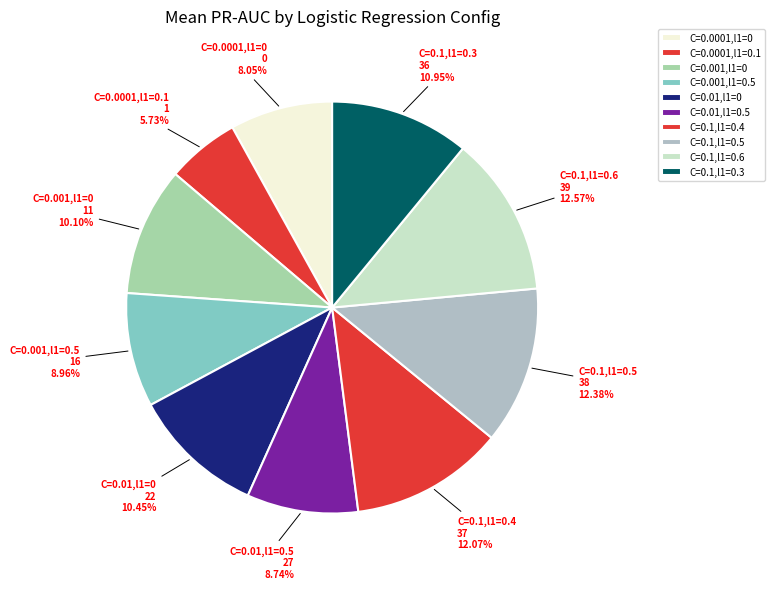

Does any single category account for the majority?

No